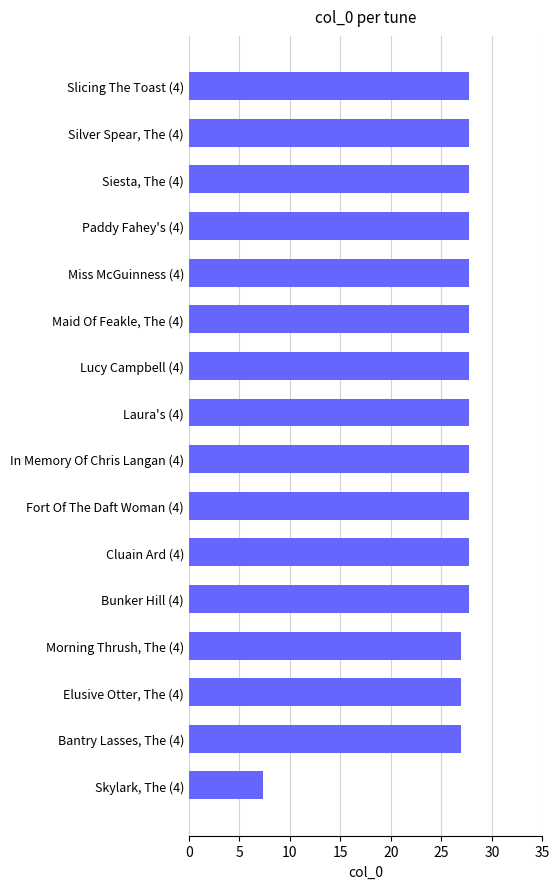

What is the ratio of the value at Miss McGuinness (4) to the value at In Memory Of Chris Langan (4)?

1.0